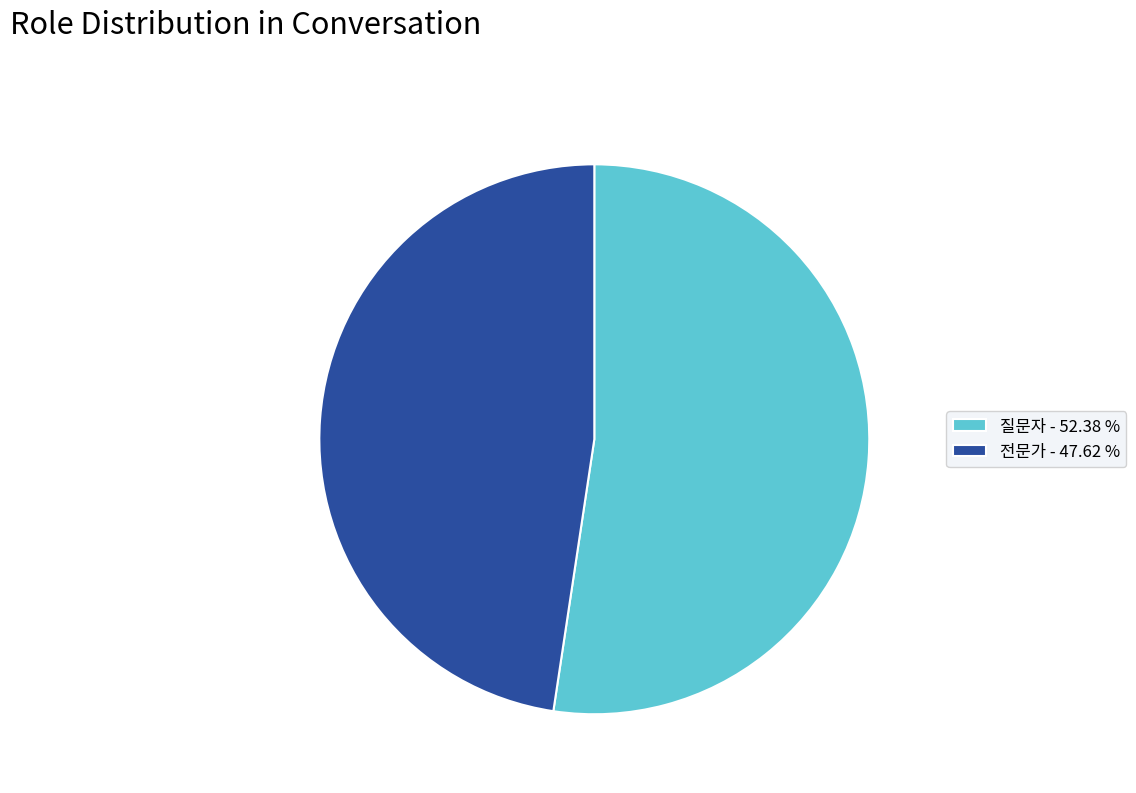

Approximately how many times larger is the value at 질문자 compared to 전문가?

1.1